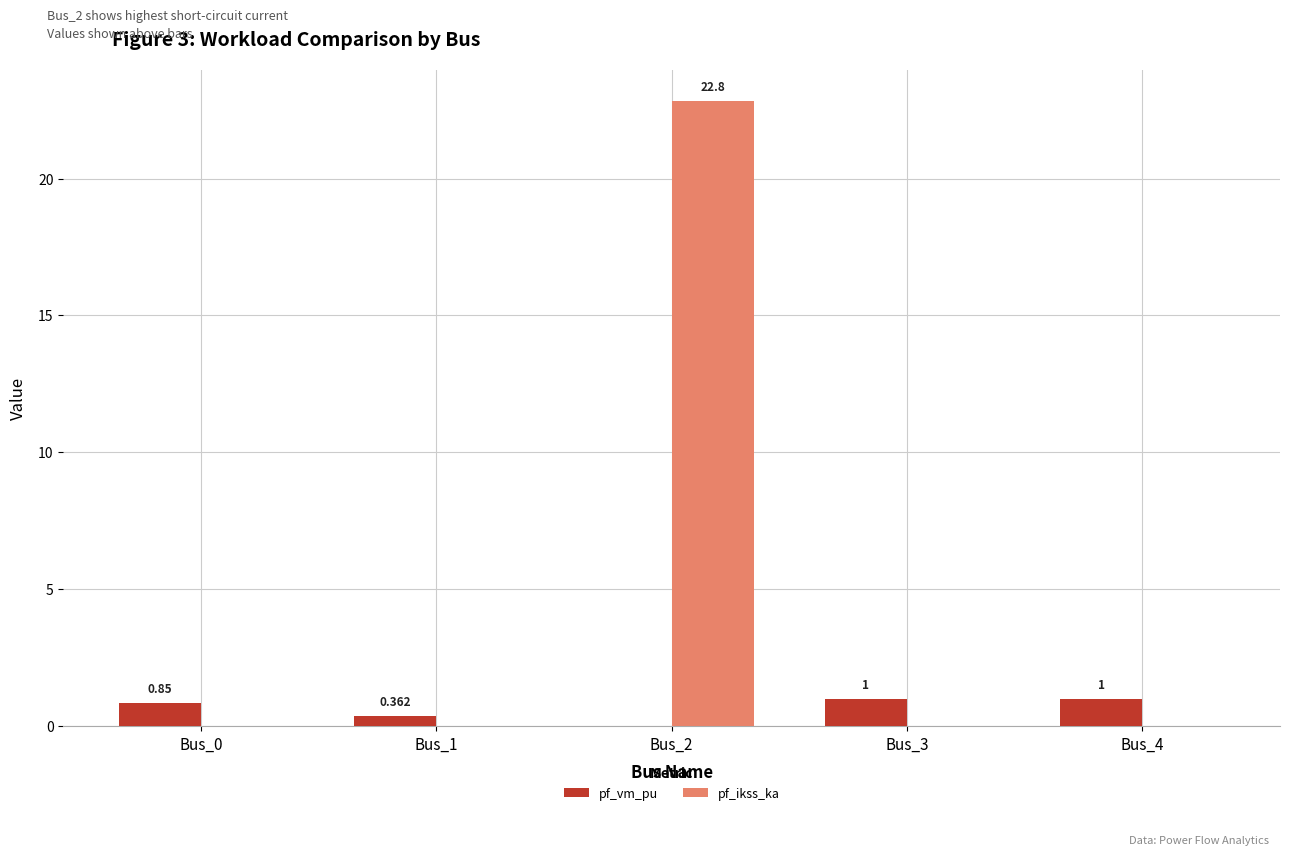

Which series changed the most between Bus_0 and Bus_1?

pf_vm_pu